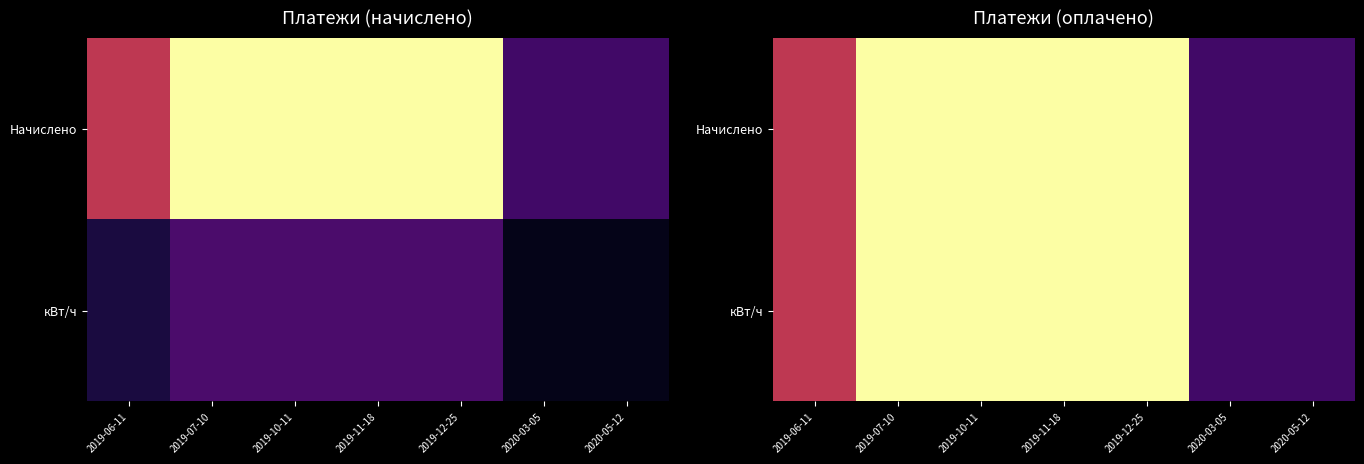

What is the approximate value of кВт/ч at 2020-05-12?

89.8